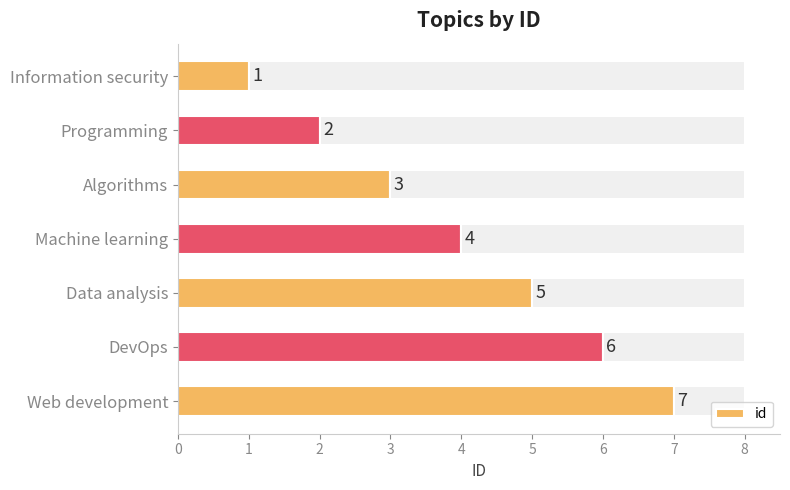

What is the difference between the maximum and second lowest values?

5